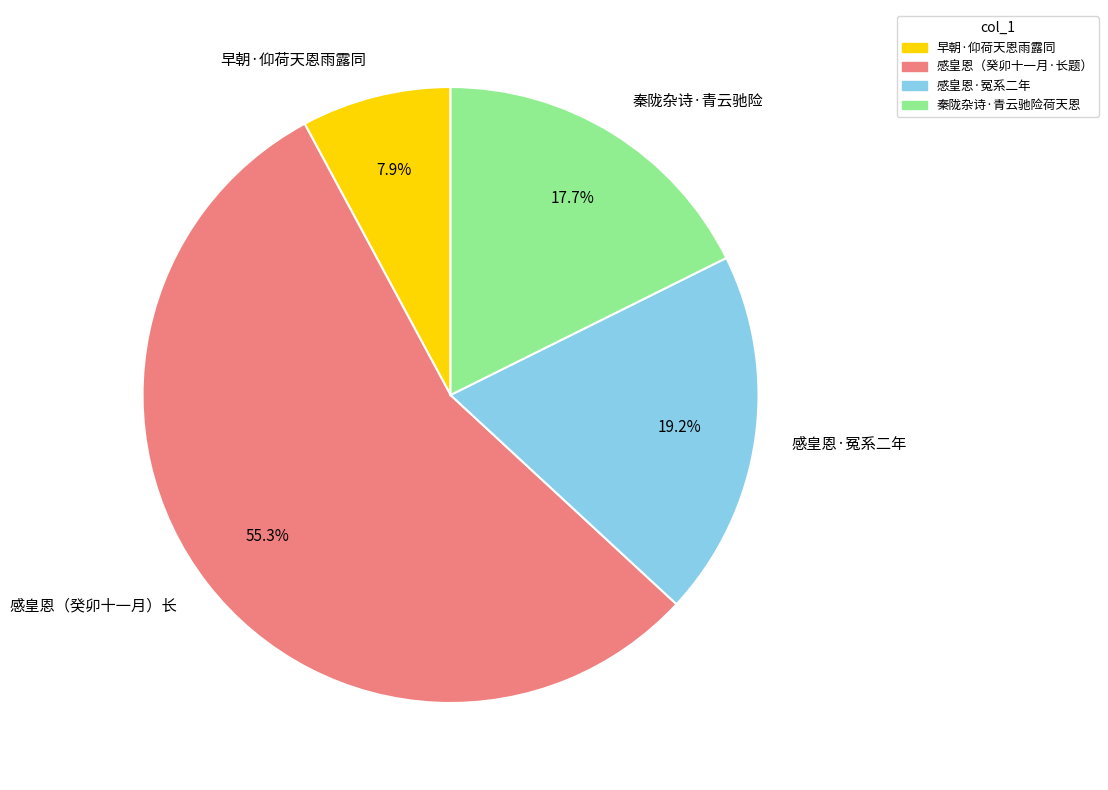

Between 感皇恩·冤系二年 and 感皇恩（癸卯十一月·长题）, which is larger?

感皇恩（癸卯十一月·长题）